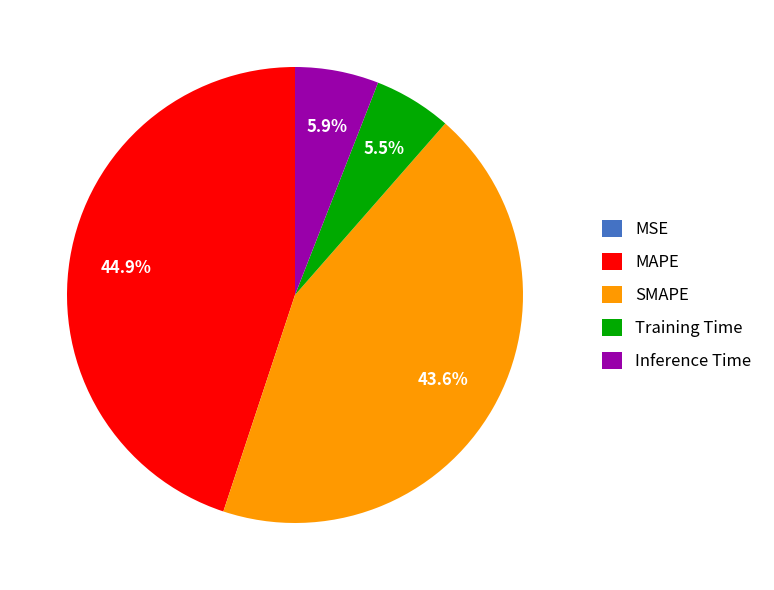

What is the largest slice in the pie chart?

MAPE